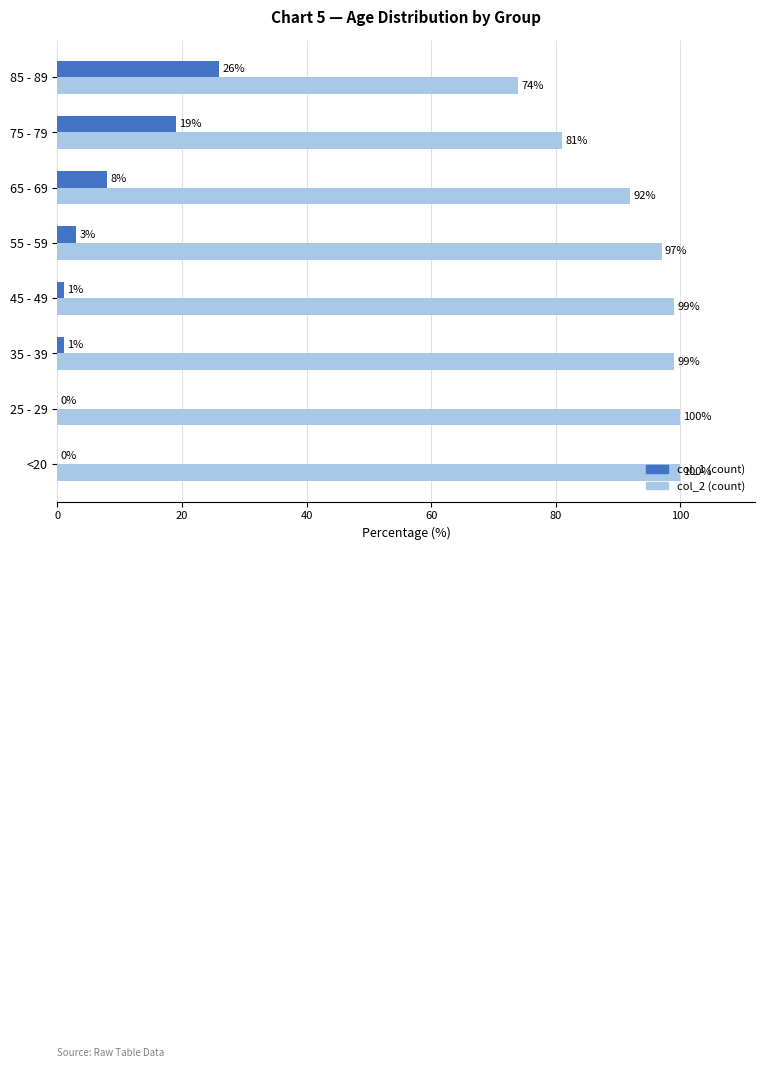

Where is col_2 (count) nearest to the value 87?

65 - 69